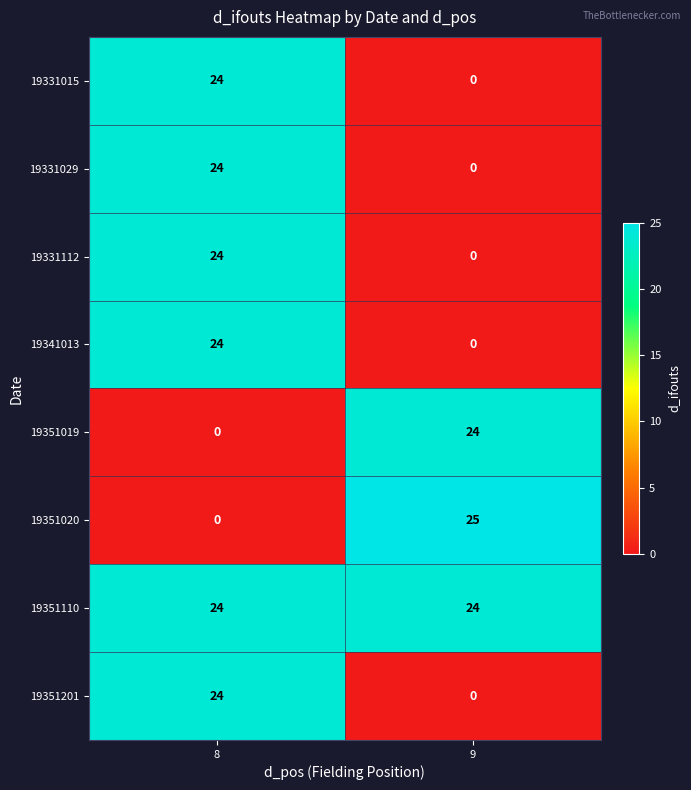

Which series changed the most between 8 and 9?

19351020